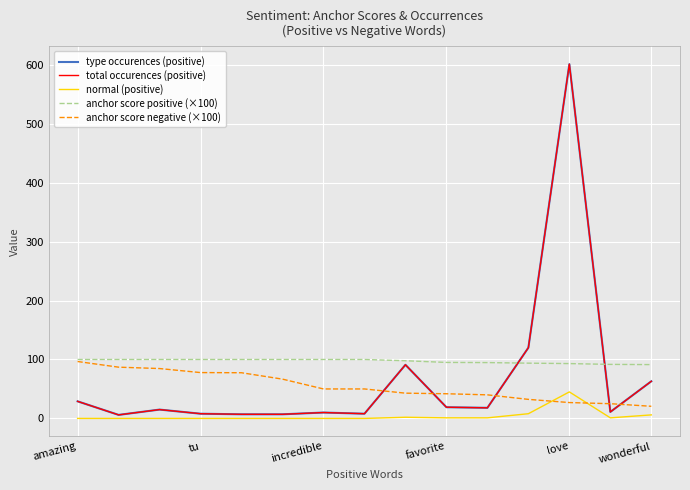

Does the chart have visible grid lines?

Yes